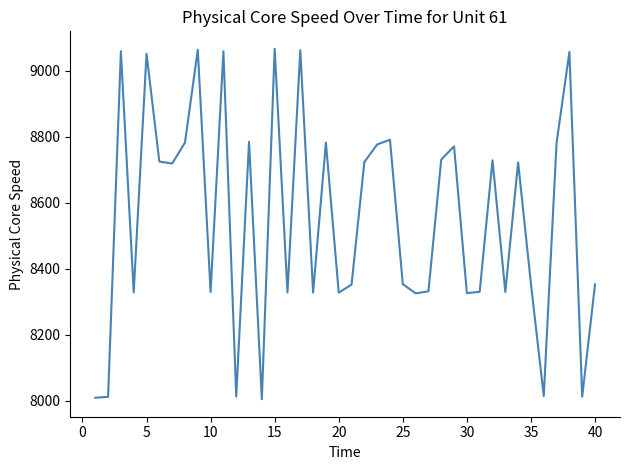

What is the difference between the maximum and minimum values?

1062.5